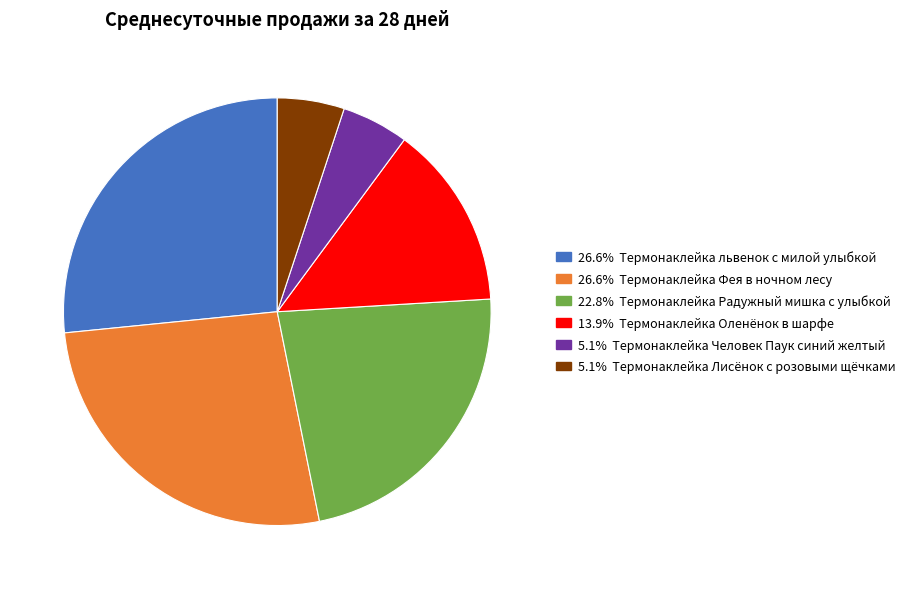

Is there any slice that represents more than half of the pie?

No